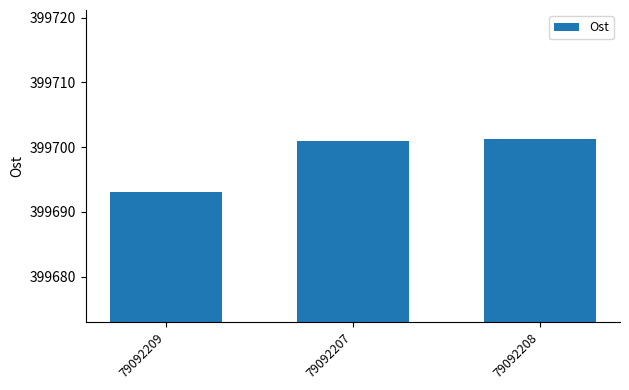

What value does the data have at 79092209?

399693.0